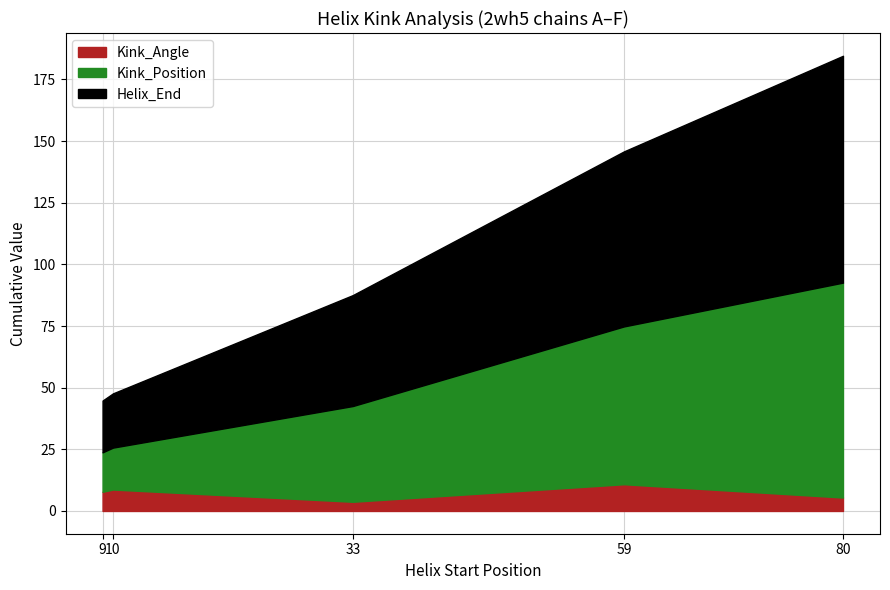

What is the highest value of the Kink_Angle series?

10.8